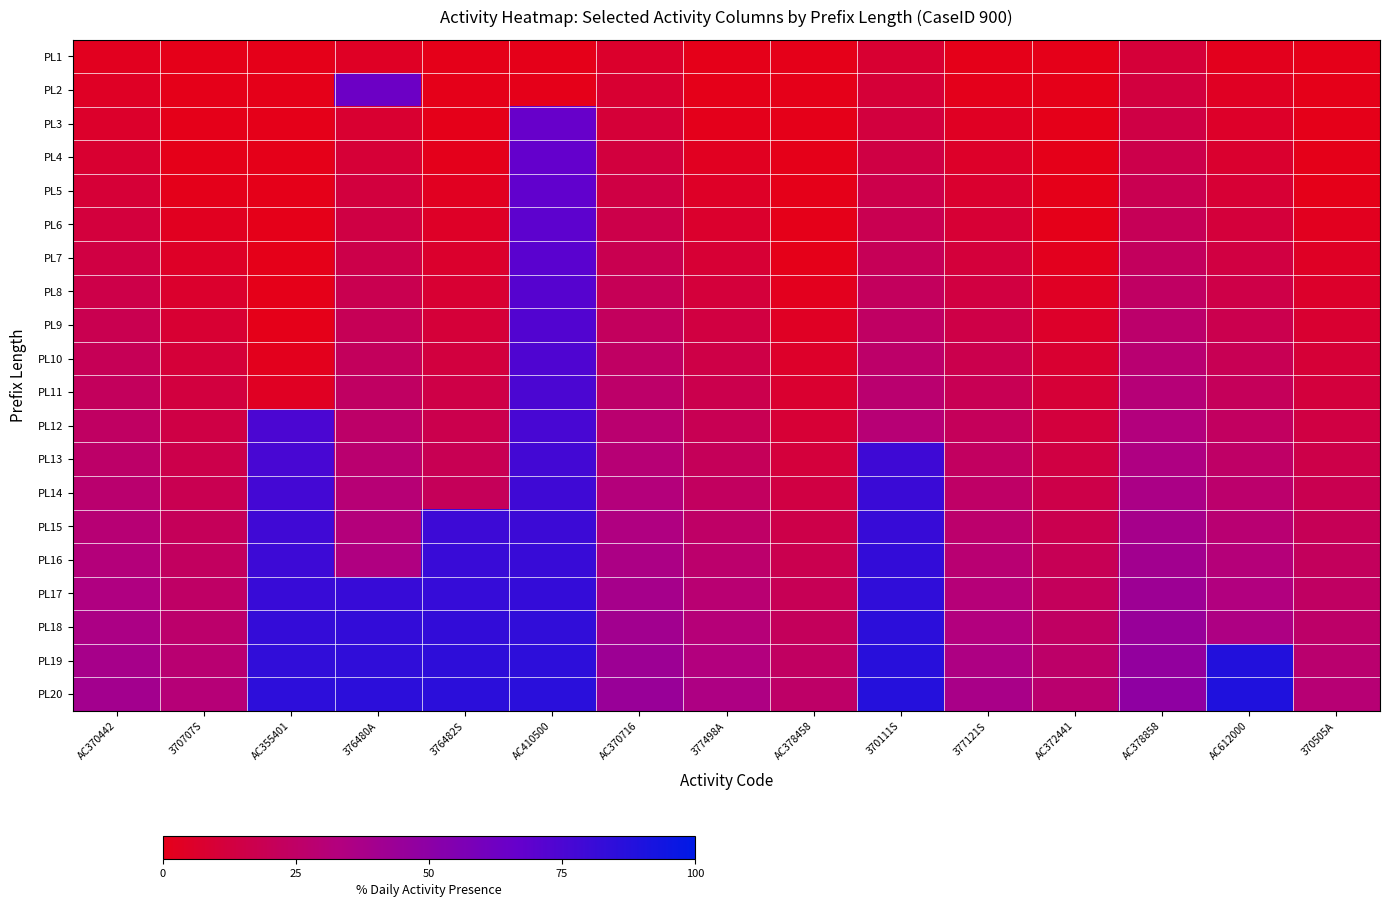

Reading left to right, transcribe all the data shown in this chart.

PL1: AC370442=2.0	370707S=0.0	AC355401=0.0	376480A=4.1	376482S=0.0	AC410500=0.0	AC370716=6.3	377498A=0.0	AC378458=0.0	370111S=8.4	377121S=0.0	AC372441=0.0	AC378858=10.6	AC612000=1.3	370505A=0.0
PL2: AC370442=4.0	370707S=0.0	AC355401=0.0	376480A=63.7	376482S=0.0	AC410500=0.0	AC370716=8.3	377498A=0.0	AC378458=0.0	370111S=10.4	377121S=1.1	AC372441=0.0	AC378858=12.6	AC612000=3.3	370505A=0.0
PL3: AC370442=6.0	370707S=0.0	AC355401=0.0	376480A=8.1	376482S=0.0	AC410500=65.7	AC370716=10.3	377498A=1.0	AC378458=0.0	370111S=12.4	377121S=3.1	AC372441=0.0	AC378858=14.6	AC612000=5.3	370505A=0.0
PL4: AC370442=8.0	370707S=0.0	AC355401=0.0	376480A=10.1	376482S=0.9	AC410500=66.9	AC370716=12.3	377498A=3.0	AC378458=0.0	370111S=14.4	377121S=5.1	AC372441=0.0	AC378858=16.6	AC612000=7.3	370505A=0.0
PL5: AC370442=10.0	370707S=0.7	AC355401=0.0	376480A=12.1	376482S=2.9	AC410500=68.1	AC370716=14.3	377498A=5.0	AC378458=0.0	370111S=16.4	377121S=7.1	AC372441=0.0	AC378858=18.6	AC612000=9.3	370505A=0.0
PL6: AC370442=12.0	370707S=2.7	AC355401=0.0	376480A=14.1	376482S=4.9	AC410500=69.3	AC370716=16.3	377498A=7.0	AC378458=0.0	370111S=18.4	377121S=9.1	AC372441=0.0	AC378858=20.6	AC612000=11.3	370505A=2.0
PL7: AC370442=14.0	370707S=4.7	AC355401=0.0	376480A=16.1	376482S=6.9	AC410500=70.5	AC370716=18.3	377498A=9.0	AC378458=0.0	370111S=20.4	377121S=11.1	AC372441=1.9	AC378858=22.6	AC612000=13.3	370505A=4.0
PL8: AC370442=16.0	370707S=6.7	AC355401=0.0	376480A=18.1	376482S=8.9	AC410500=71.7	AC370716=20.3	377498A=11.0	AC378458=1.7	370111S=22.4	377121S=13.1	AC372441=3.9	AC378858=24.6	AC612000=15.3	370505A=6.0
PL9: AC370442=18.0	370707S=8.7	AC355401=0.0	376480A=20.1	376482S=10.9	AC410500=72.9	AC370716=22.3	377498A=13.0	AC378458=3.7	370111S=24.4	377121S=15.1	AC372441=5.9	AC378858=26.6	AC612000=17.3	370505A=8.0
PL10: AC370442=20.0	370707S=10.7	AC355401=1.4	376480A=22.1	376482S=12.9	AC410500=74.1	AC370716=24.3	377498A=15.0	AC378458=5.7	370111S=26.4	377121S=17.1	AC372441=7.9	AC378858=28.6	AC612000=19.3	370505A=10.0
PL11: AC370442=22.0	370707S=12.7	AC355401=3.4	376480A=24.1	376482S=14.9	AC410500=75.3	AC370716=26.3	377498A=17.0	AC378458=7.7	370111S=28.4	377121S=19.1	AC372441=9.9	AC378858=30.6	AC612000=21.3	370505A=12.0
PL12: AC370442=24.0	370707S=14.7	AC355401=75.3	376480A=26.1	376482S=16.9	AC410500=76.5	AC370716=28.3	377498A=19.0	AC378458=9.7	370111S=30.4	377121S=21.1	AC372441=11.9	AC378858=32.6	AC612000=23.3	370505A=14.0
PL13: AC370442=26.0	370707S=16.7	AC355401=76.5	376480A=28.1	376482S=18.9	AC410500=77.7	AC370716=30.3	377498A=21.0	AC378458=11.7	370111S=79.5	377121S=23.1	AC372441=13.9	AC378858=34.6	AC612000=25.3	370505A=16.0
PL14: AC370442=28.0	370707S=18.7	AC355401=77.7	376480A=30.1	376482S=20.9	AC410500=78.9	AC370716=32.3	377498A=23.0	AC378458=13.7	370111S=80.7	377121S=25.1	AC372441=15.9	AC378858=36.6	AC612000=27.3	370505A=18.0
PL15: AC370442=30.0	370707S=20.7	AC355401=78.9	376480A=32.1	376482S=79.7	AC410500=80.1	AC370716=34.3	377498A=25.0	AC378458=15.7	370111S=81.9	377121S=27.1	AC372441=17.9	AC378858=38.6	AC612000=29.3	370505A=20.0
PL16: AC370442=32.0	370707S=22.7	AC355401=80.1	376480A=34.1	376482S=80.9	AC410500=81.3	AC370716=36.3	377498A=27.0	AC378458=17.7	370111S=83.1	377121S=29.1	AC372441=19.9	AC378858=40.6	AC612000=31.3	370505A=22.0
PL17: AC370442=34.0	370707S=24.7	AC355401=81.3	376480A=81.7	376482S=82.1	AC410500=82.5	AC370716=38.3	377498A=29.0	AC378458=19.7	370111S=84.3	377121S=31.1	AC372441=21.9	AC378858=42.6	AC612000=33.3	370505A=24.0
PL18: AC370442=36.0	370707S=26.7	AC355401=82.5	376480A=82.9	376482S=83.3	AC410500=83.7	AC370716=40.3	377498A=31.0	AC378458=21.7	370111S=85.5	377121S=33.1	AC372441=23.9	AC378858=44.6	AC612000=35.3	370505A=26.0
PL19: AC370442=38.0	370707S=28.7	AC355401=83.7	376480A=84.1	376482S=84.5	AC410500=84.9	AC370716=42.3	377498A=33.0	AC378458=23.7	370111S=86.7	377121S=35.1	AC372441=25.9	AC378858=46.6	AC612000=88.4	370505A=28.0
PL20: AC370442=40.0	370707S=30.7	AC355401=84.9	376480A=85.3	376482S=85.7	AC410500=86.1	AC370716=44.3	377498A=35.0	AC378458=25.7	370111S=87.9	377121S=37.1	AC372441=27.9	AC378858=48.6	AC612000=89.6	370505A=30.0